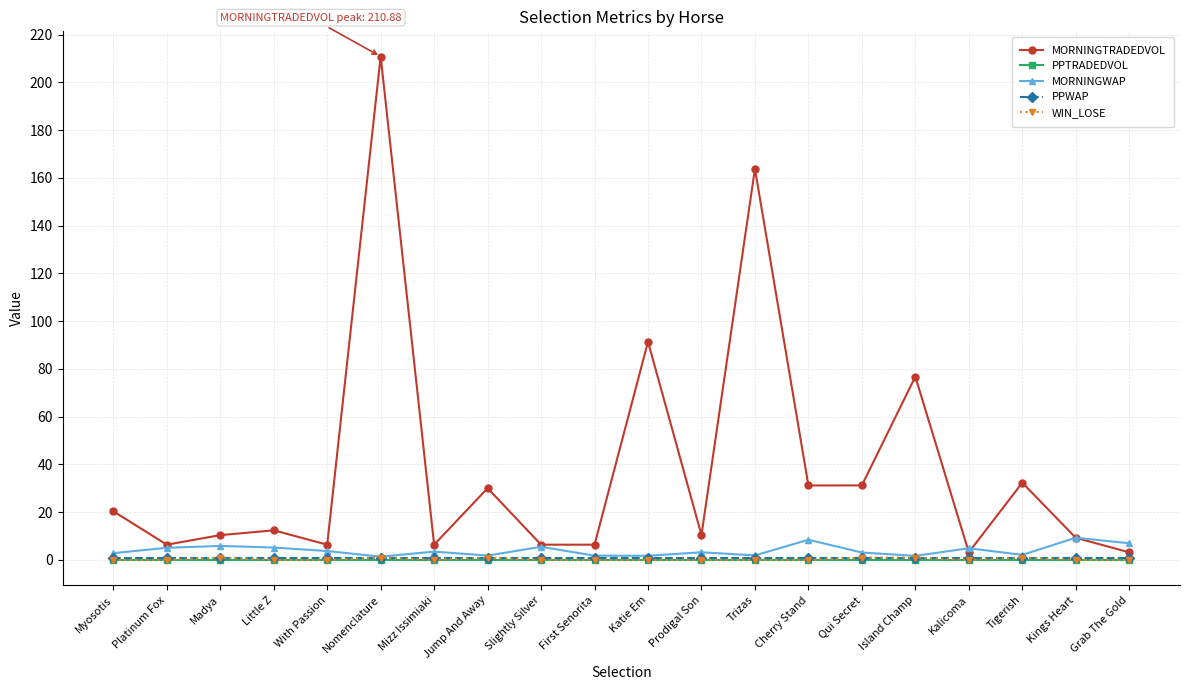

What is the sum of the WIN_LOSE values at Myosotis and Tigerish?

1.0